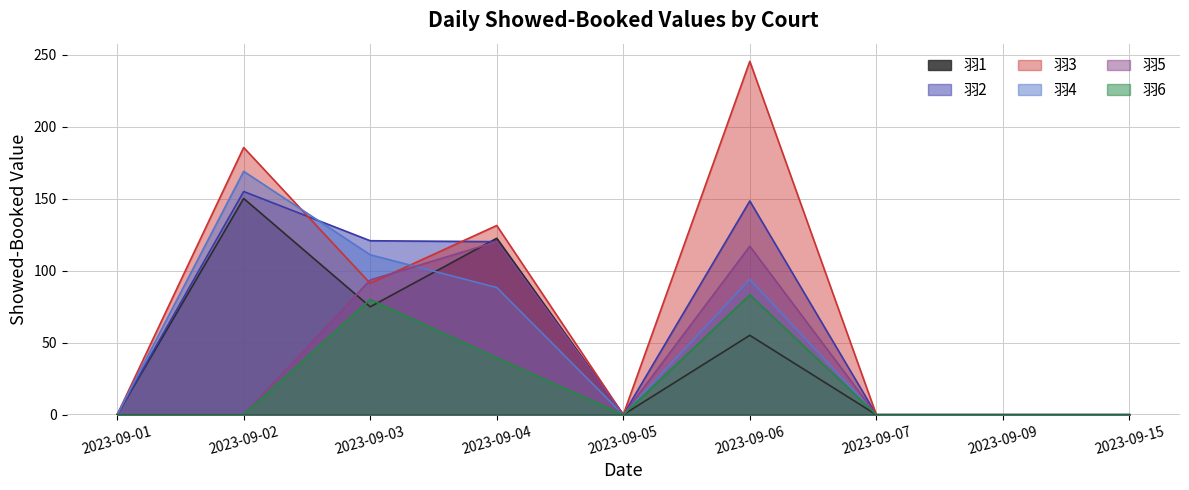

Between 2023-09-06 and 2023-09-04, which is larger?

2023-09-04